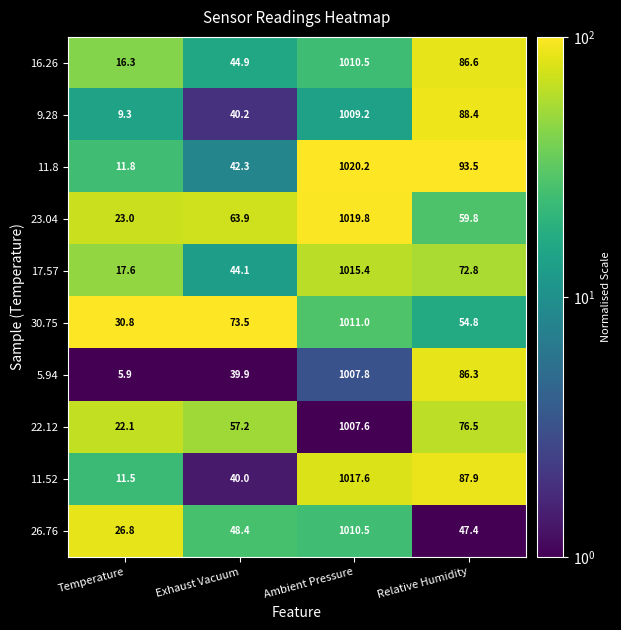

What is the average value of the 26.76 series?

283.3